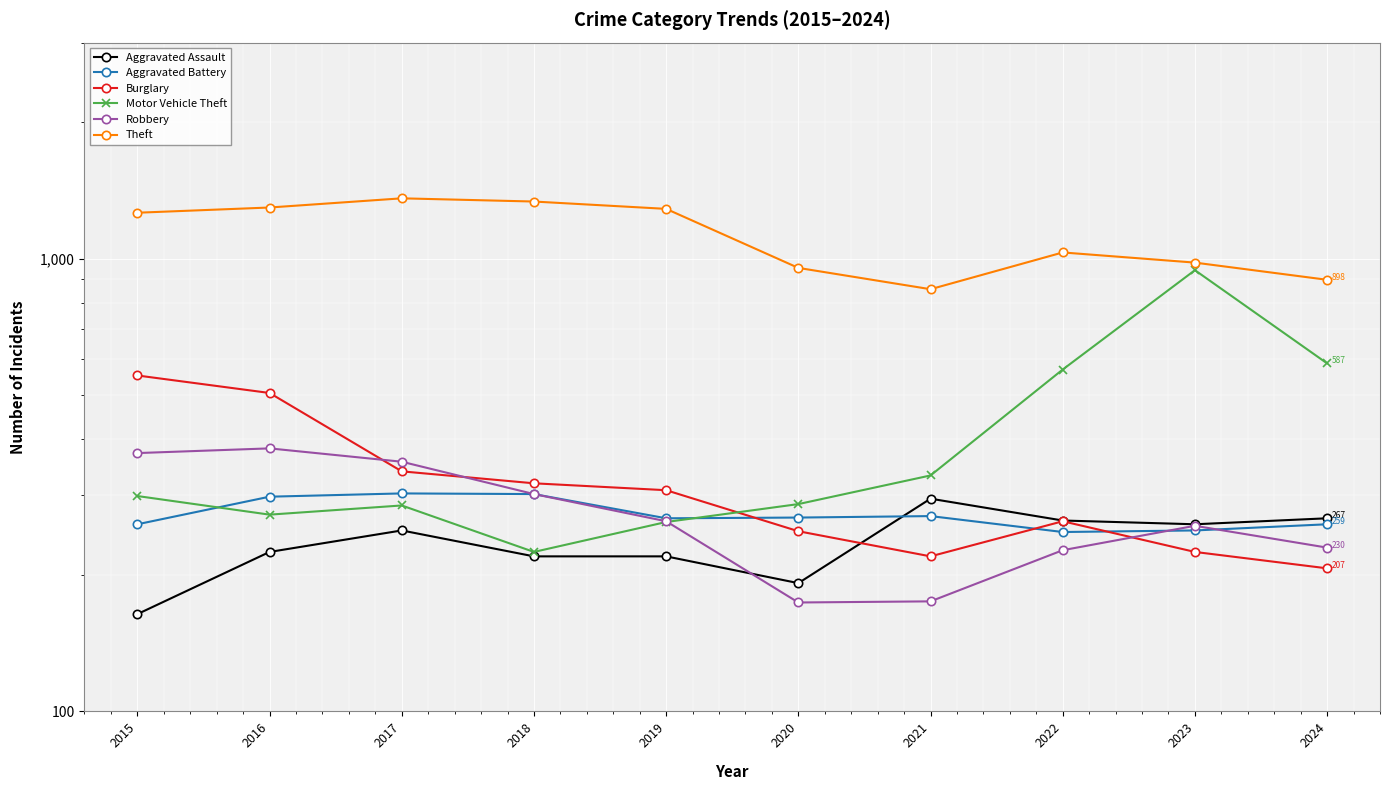

Which has a higher value, 2016 or 2021?

2021